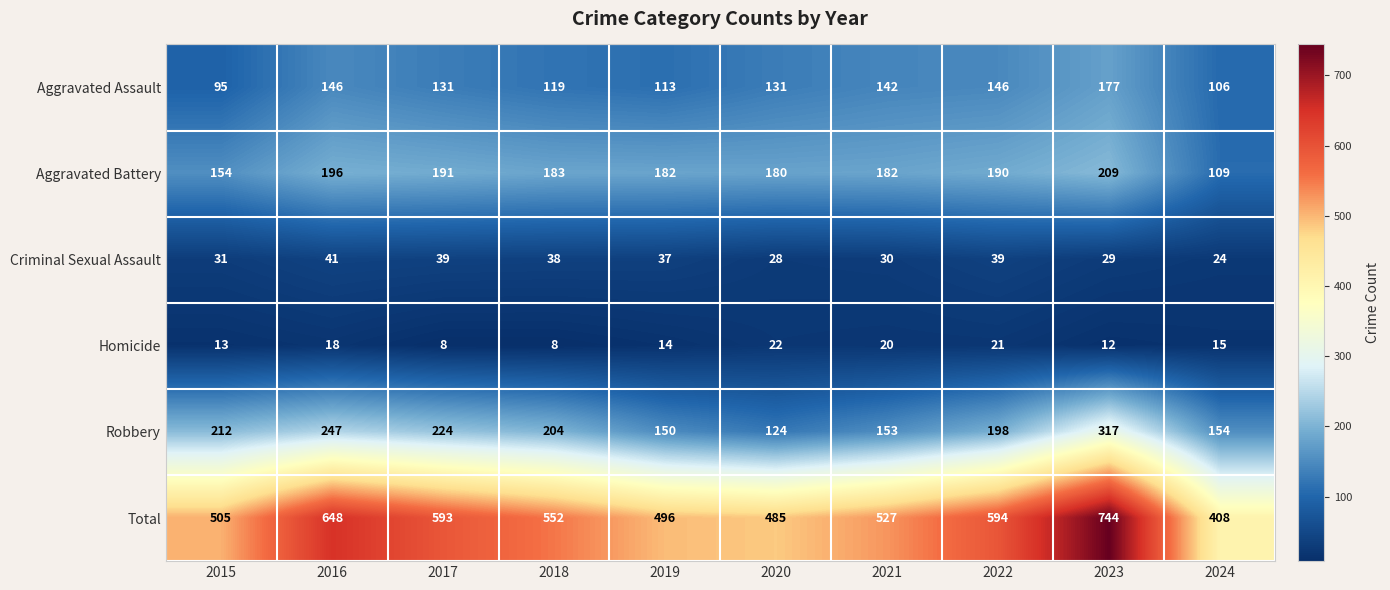

How many data points in Criminal Sexual Assault are less than 37?

5